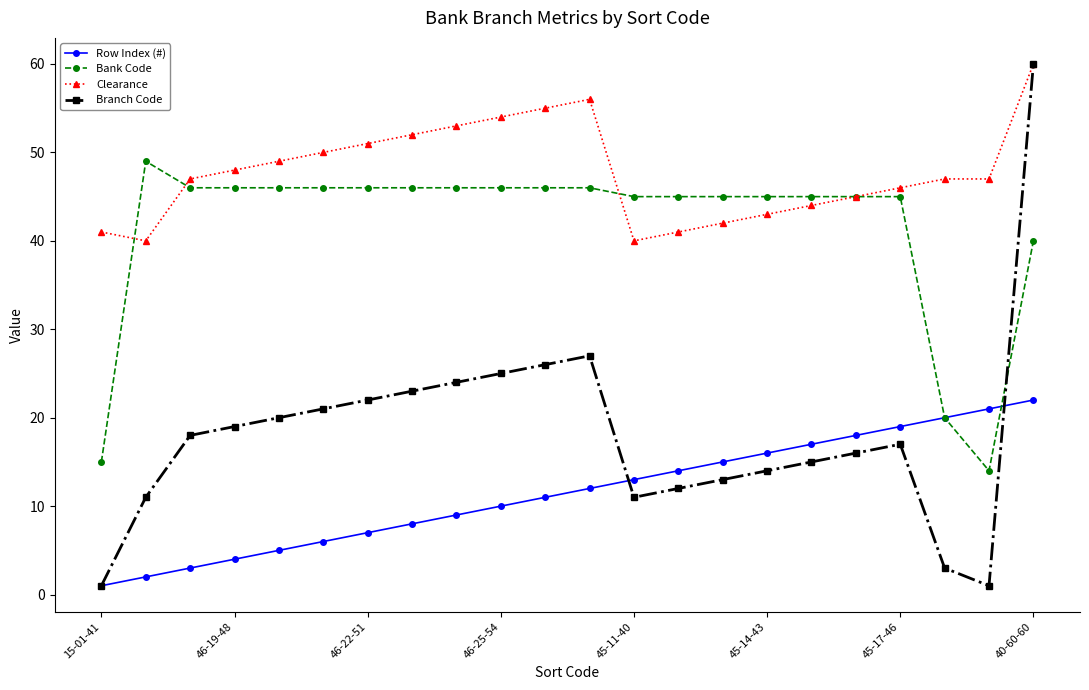

Which series has the largest total across all categories?

Clearance